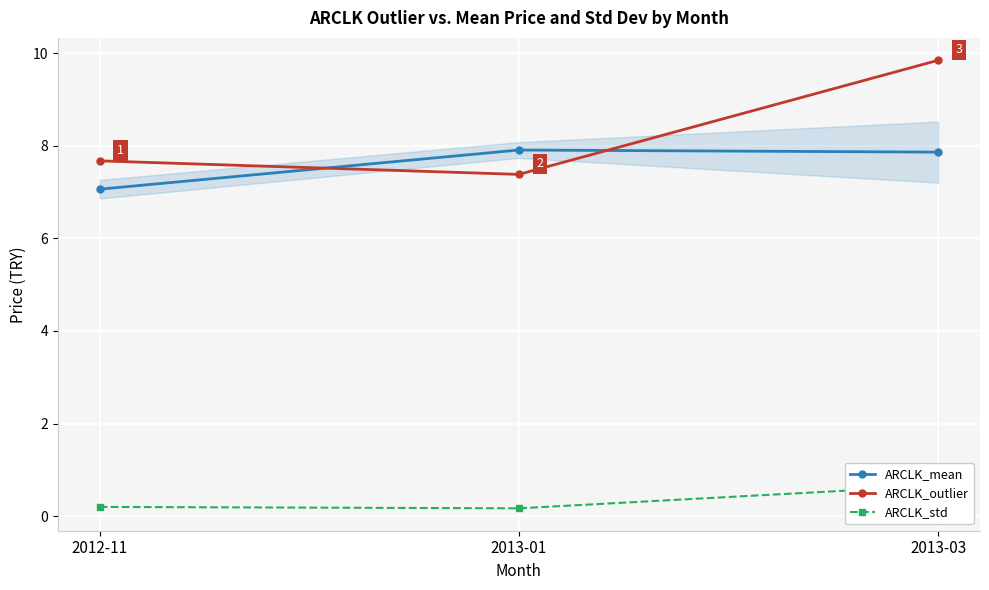

Reading right to left, what are all the values shown in this chart?

ARCLK_mean: 7.9	7.9	7.1
ARCLK_outlier: 9.8	7.4	7.7
ARCLK_std: 0.7	0.2	0.2